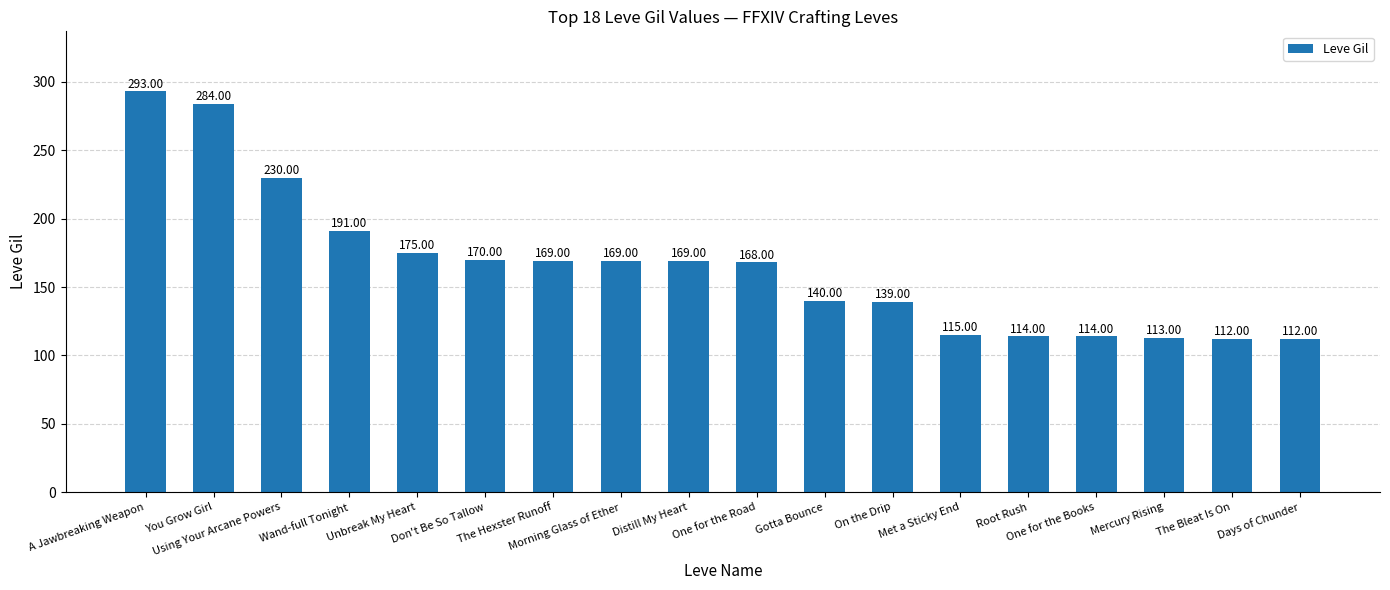

What is the sum of all values?

2977